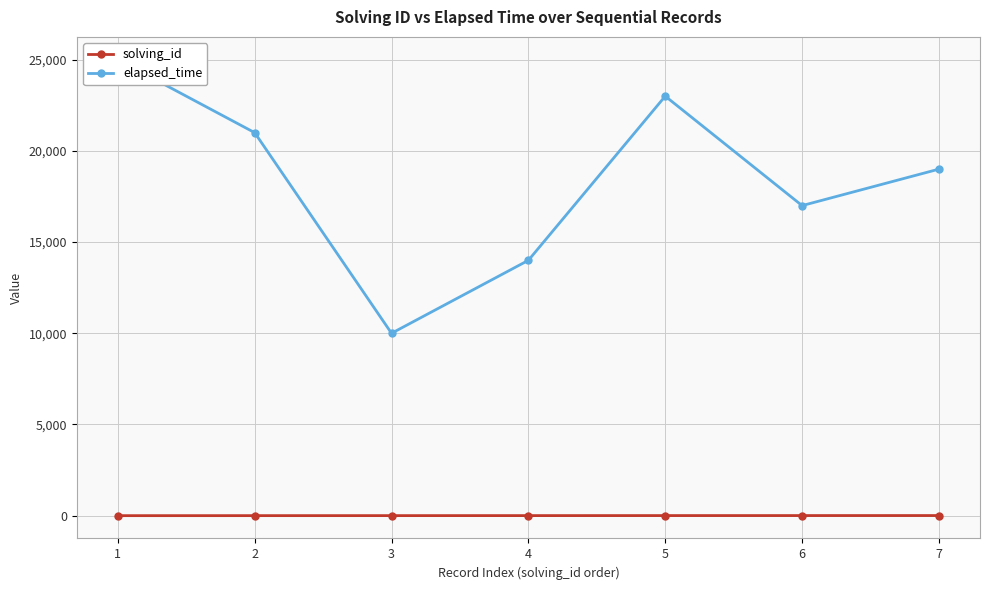

Which series has the largest total across all categories?

elapsed_time